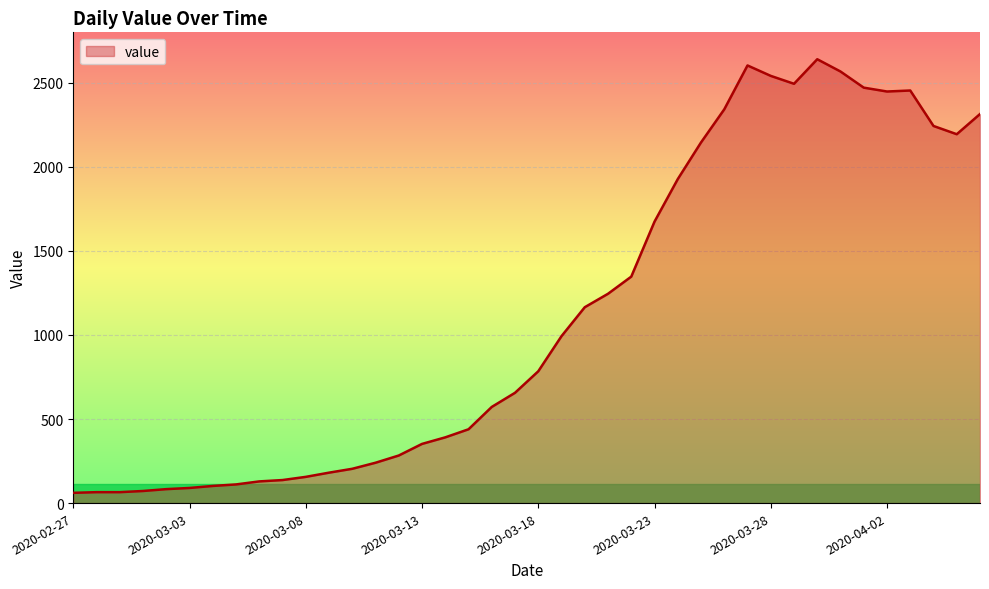

What is the smallest value displayed?

61